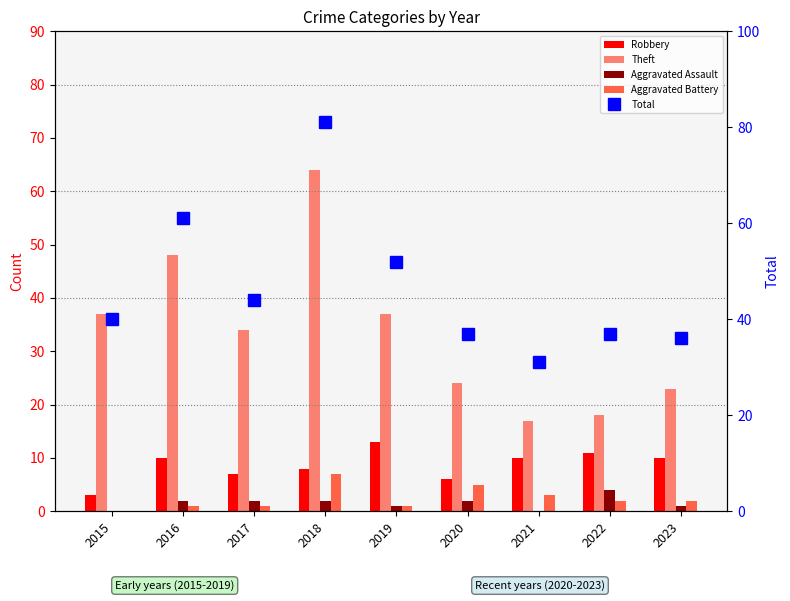

What are all the series names shown in the legend?

Robbery, Theft, Aggravated Assault, Aggravated Battery, Total